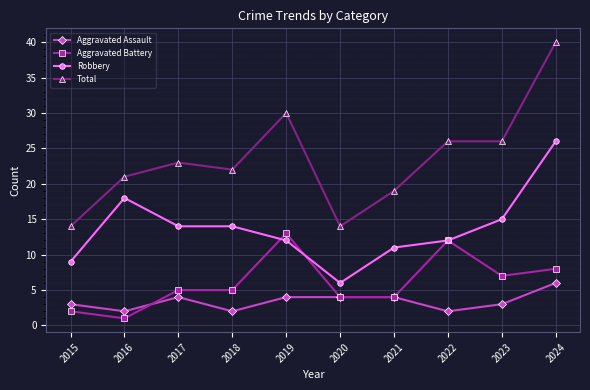

At how many categories does at least one series exceed 36?

1